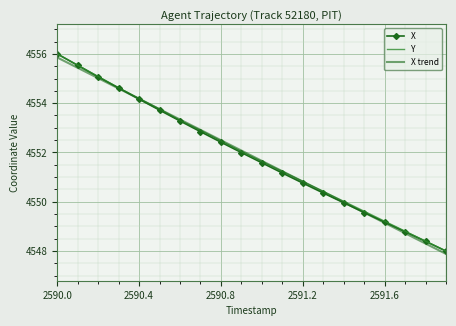

What is the lowest value of the X trend series?

4547.9